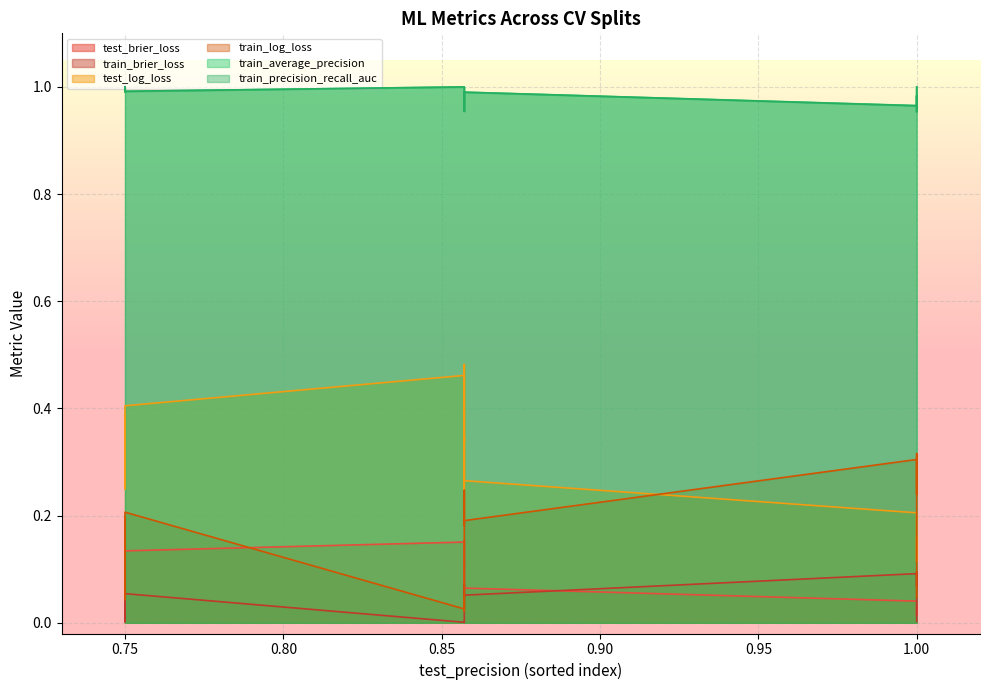

What are all the series names shown in the legend?

test_brier_loss, train_brier_loss, test_log_loss, train_log_loss, train_average_precision, train_precision_recall_auc